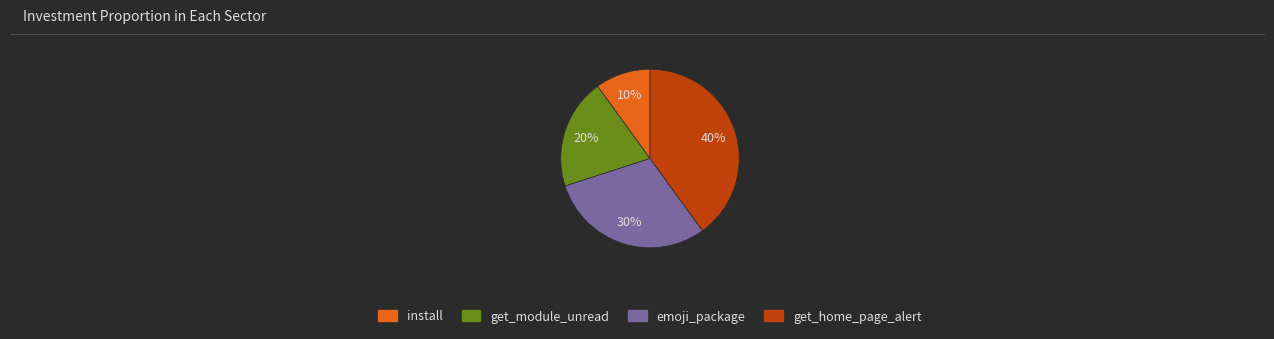

Combined, do get_home_page_alert and emoji_package account for over 50%?

Yes